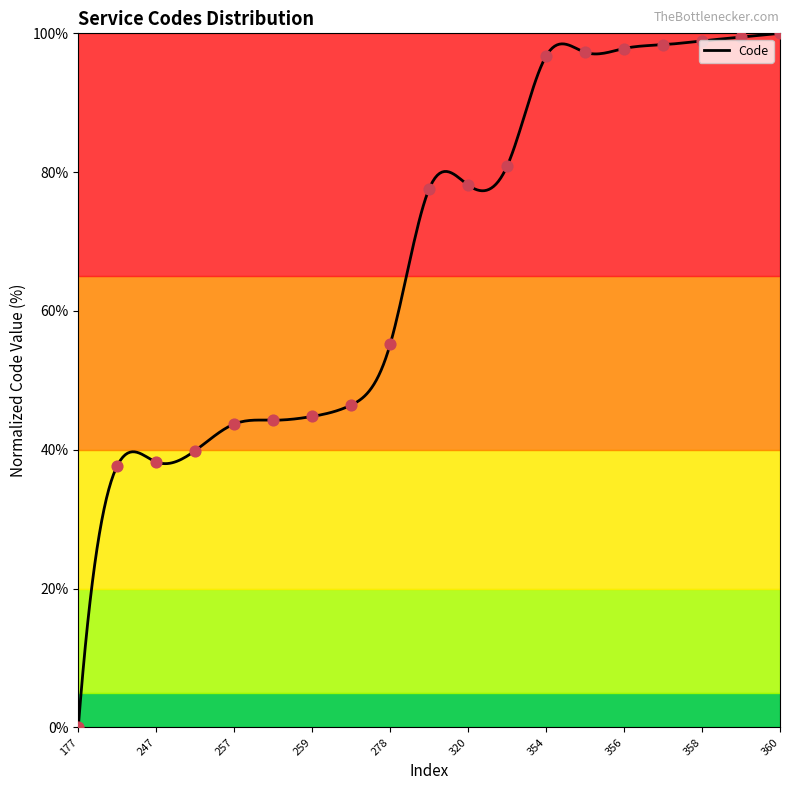

Which has a higher value, 247 or 354?

354